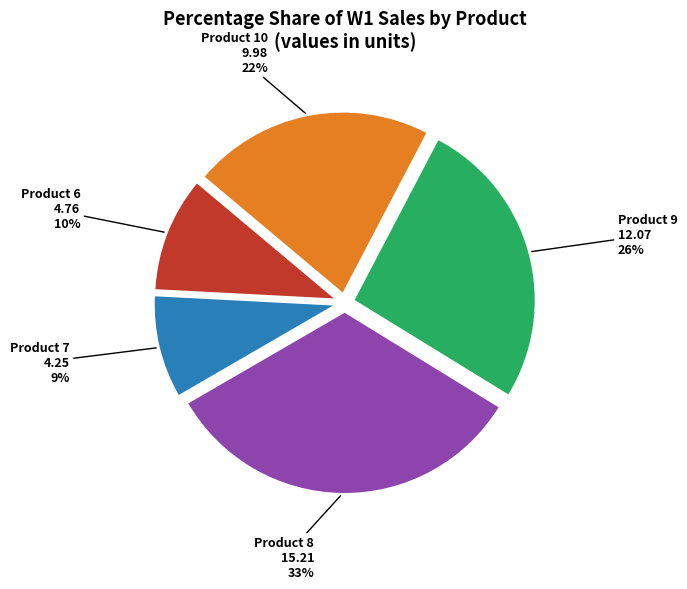

Is there a majority slice in this chart?

No